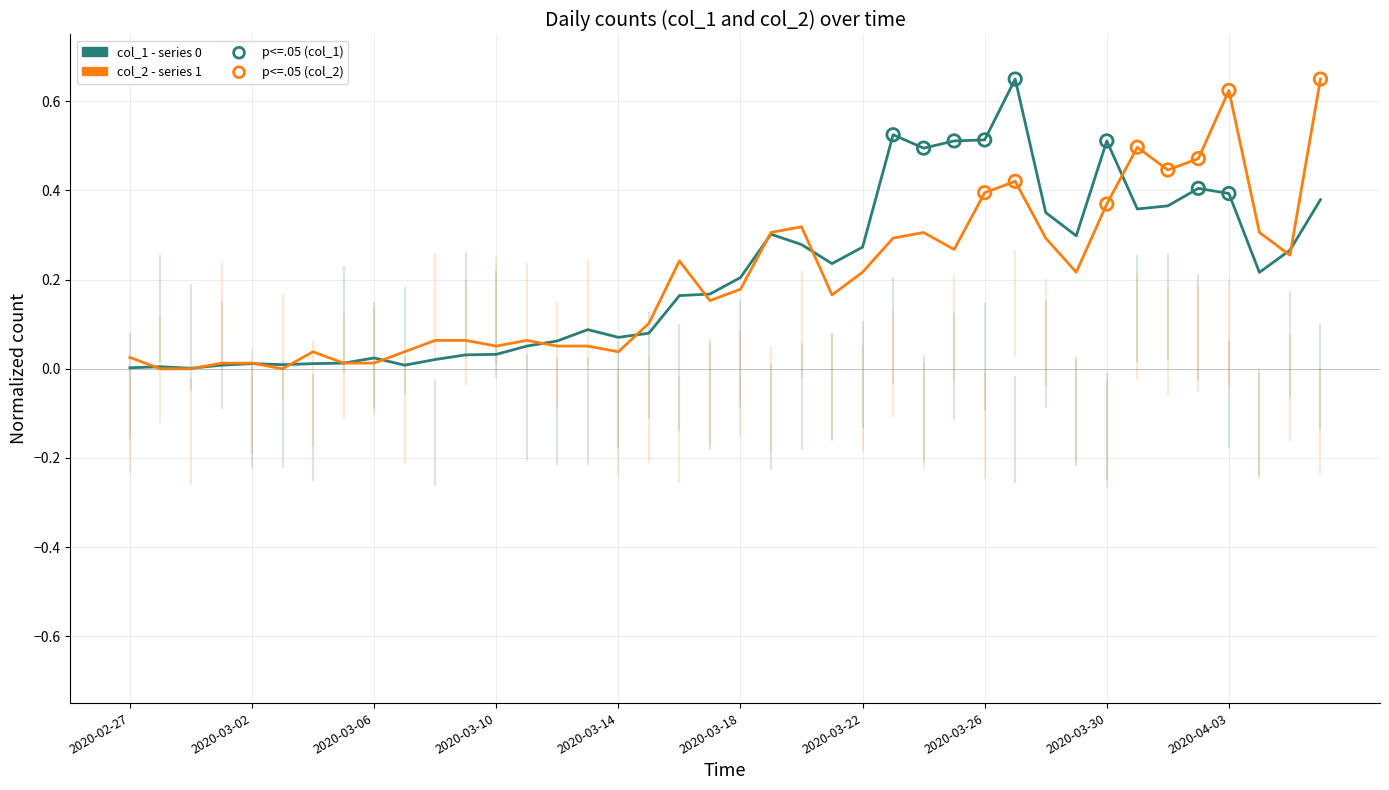

What are all the series names shown in the legend?

col_1, col_2